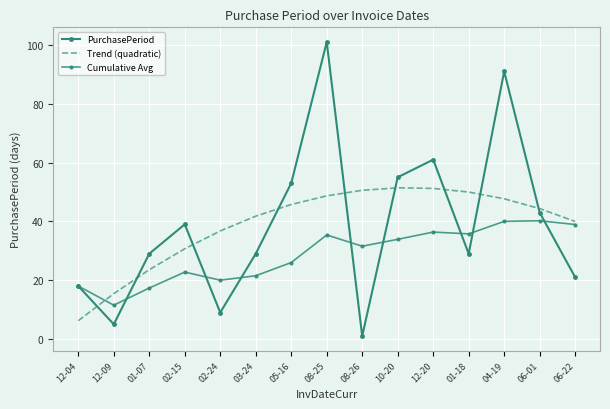

At which category does Trend (quadratic) reach its first local peak?

10-20